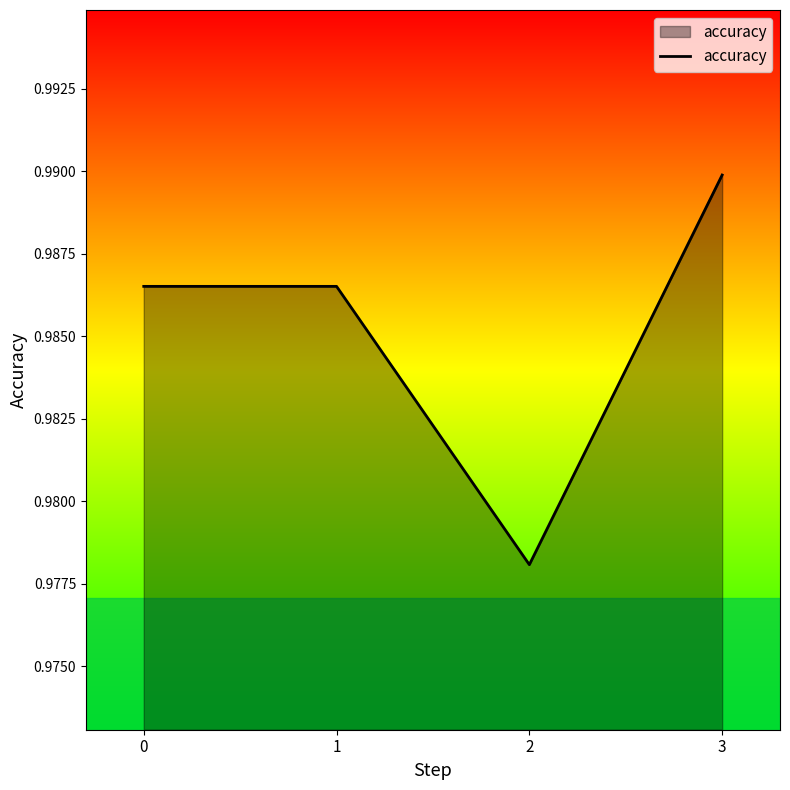

How many values are between 0 and 1?

4